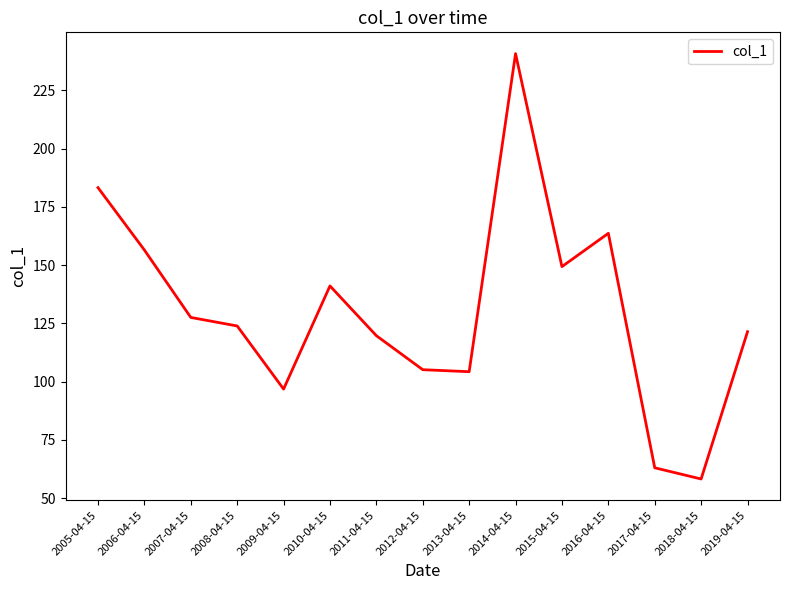

The value at 2008-04-15 is 123.9. True or false?

True